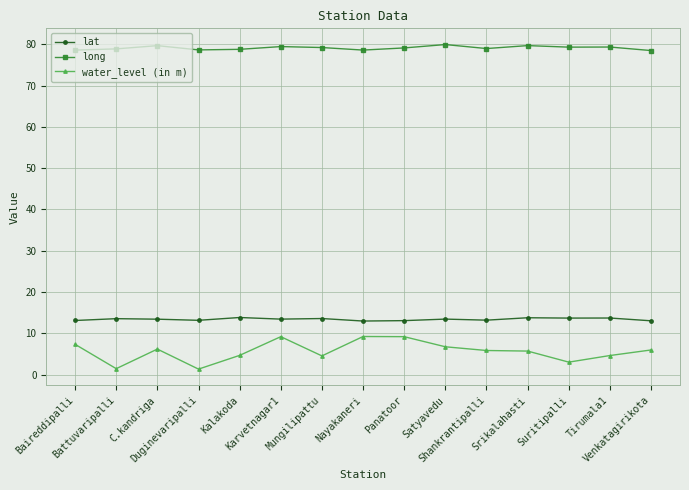

At how many categories does at least one series exceed 78?

15